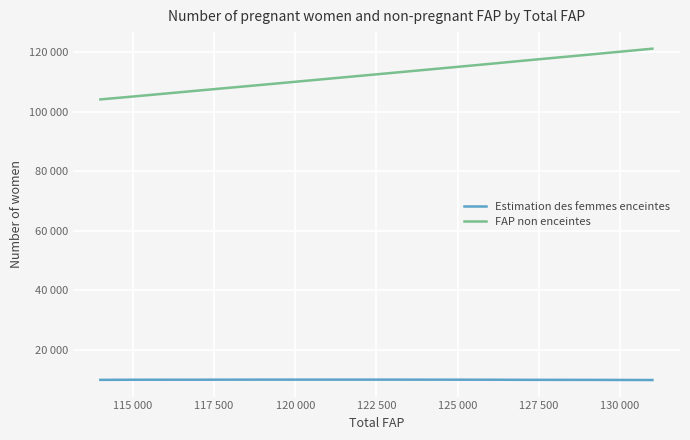

True or false: Estimation des femmes enceintes has more than 1 points higher than both neighbors.

True